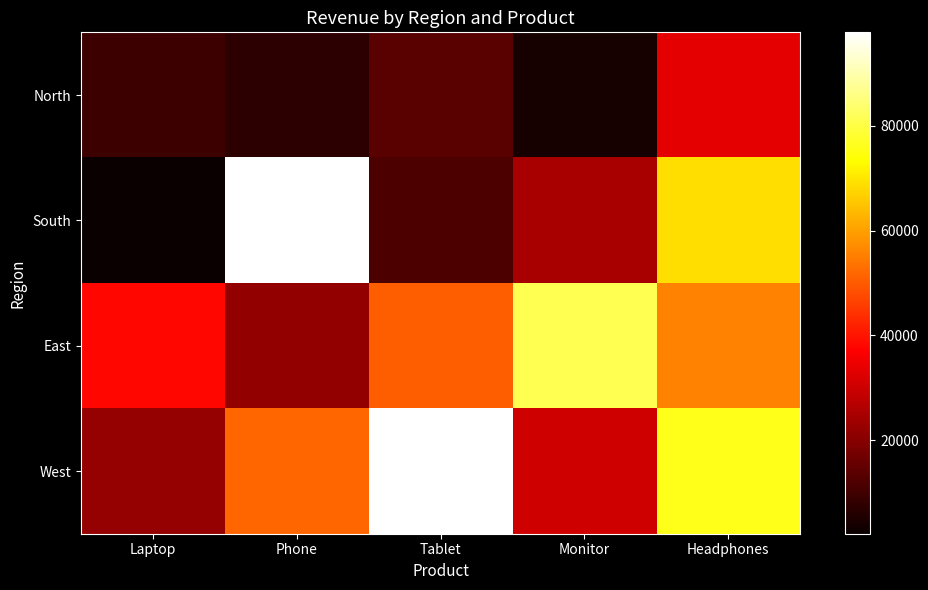

Which series has the largest range (max minus min)?

South